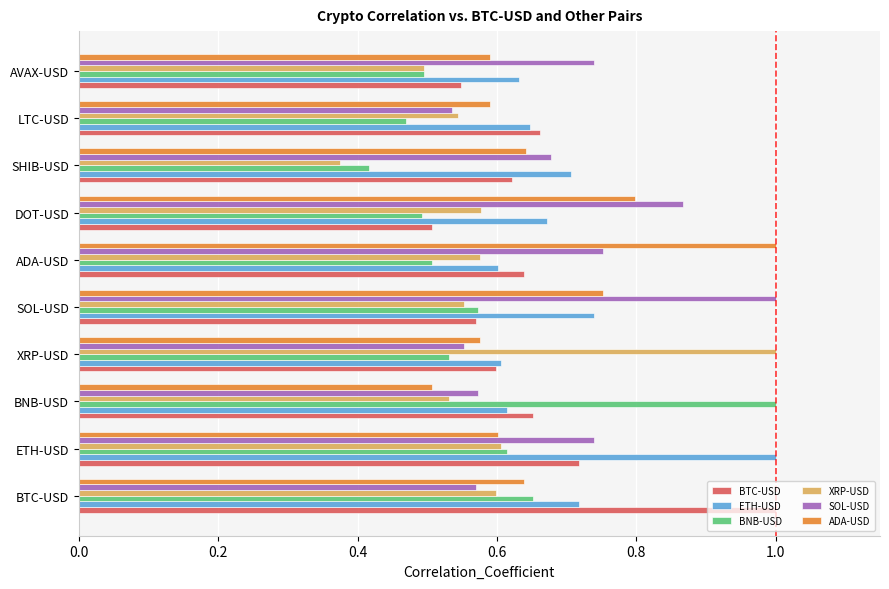

Where is ADA-USD nearest to the value 0?

BNB-USD